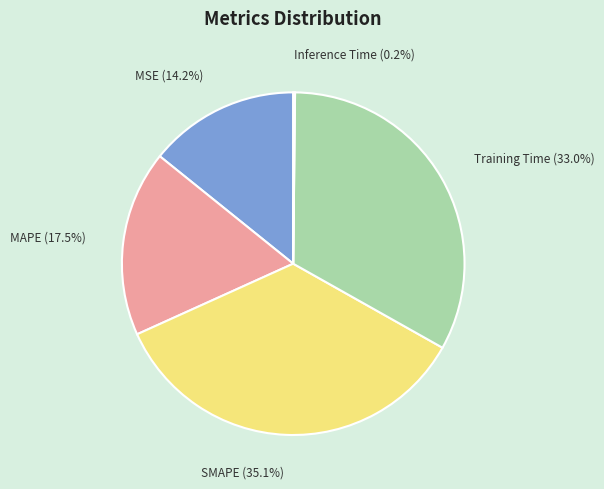

Which category has the biggest portion of the pie?

SMAPE